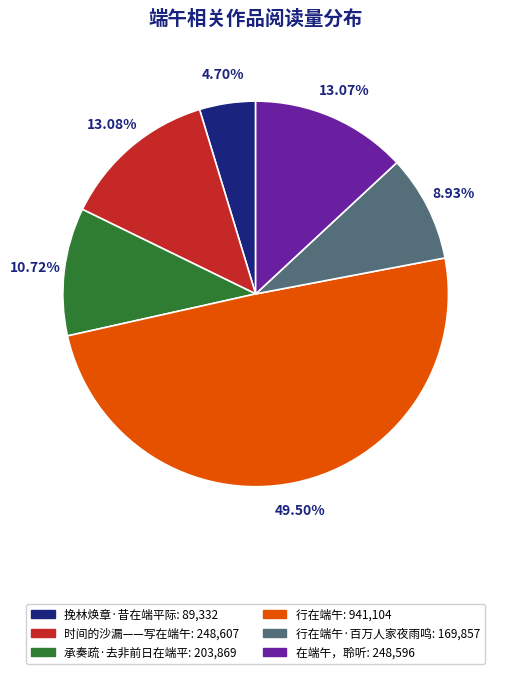

To the nearest percent, what is the average slice percentage?

17%